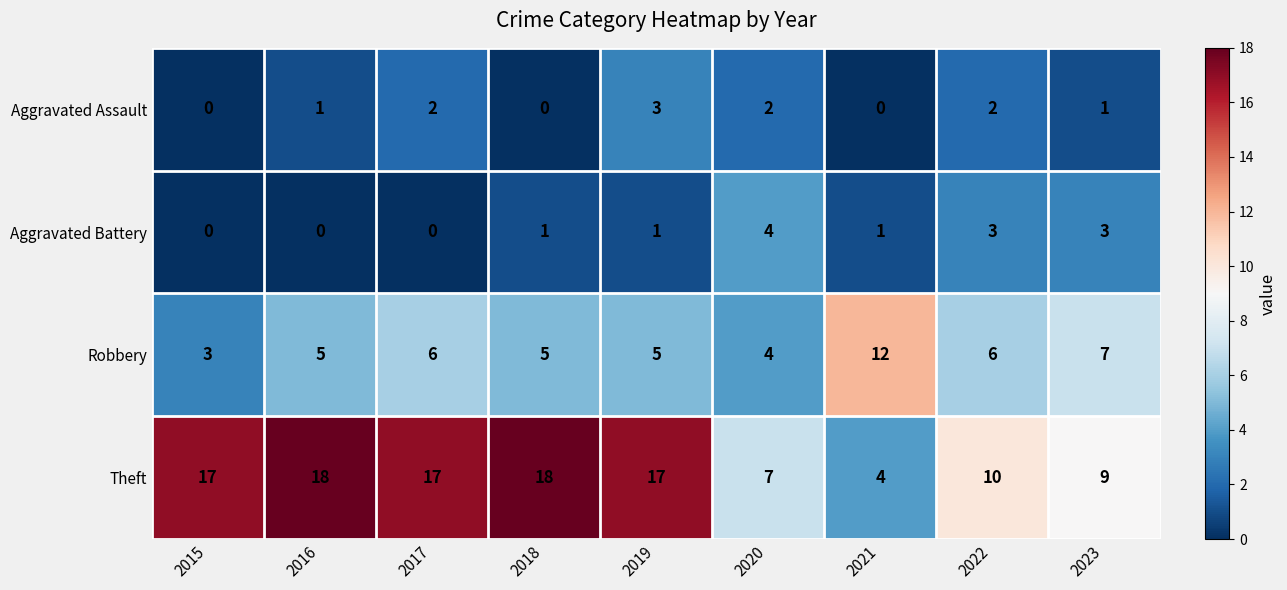

What is the sum of all Robbery values?

53